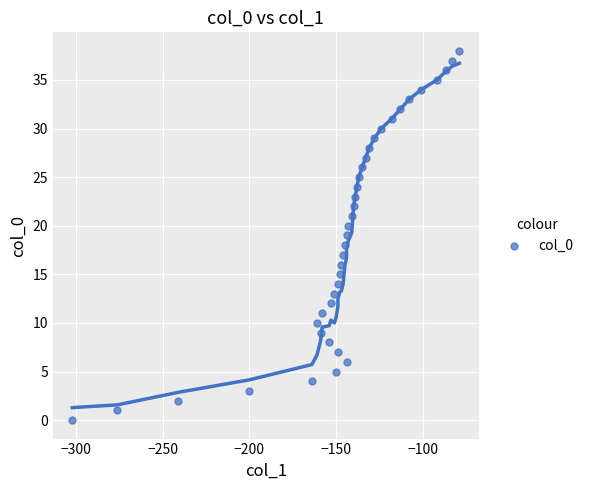

What is the range of Y values (max minus min)?

38